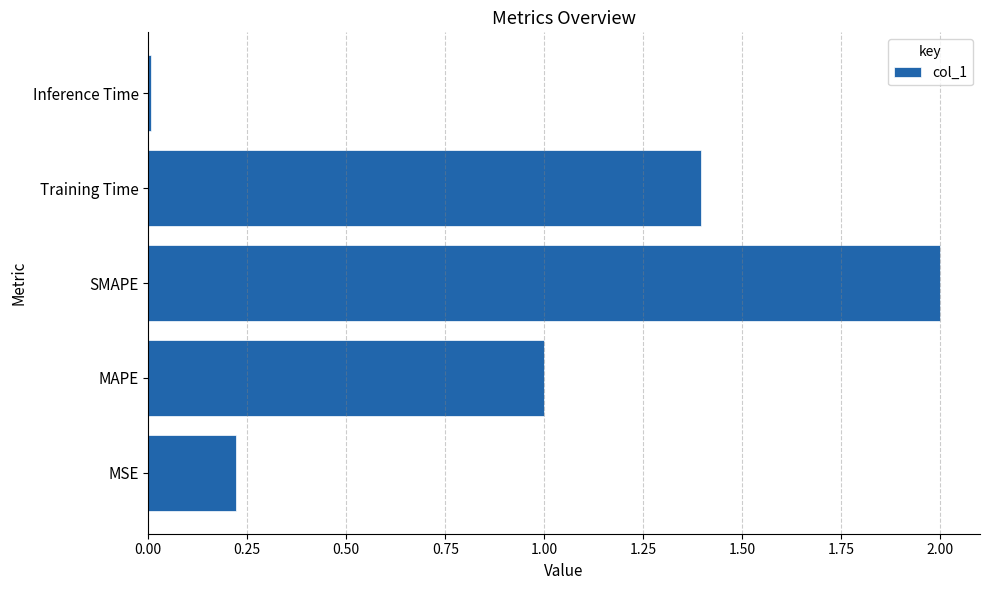

What is the sum of all values?

4.6